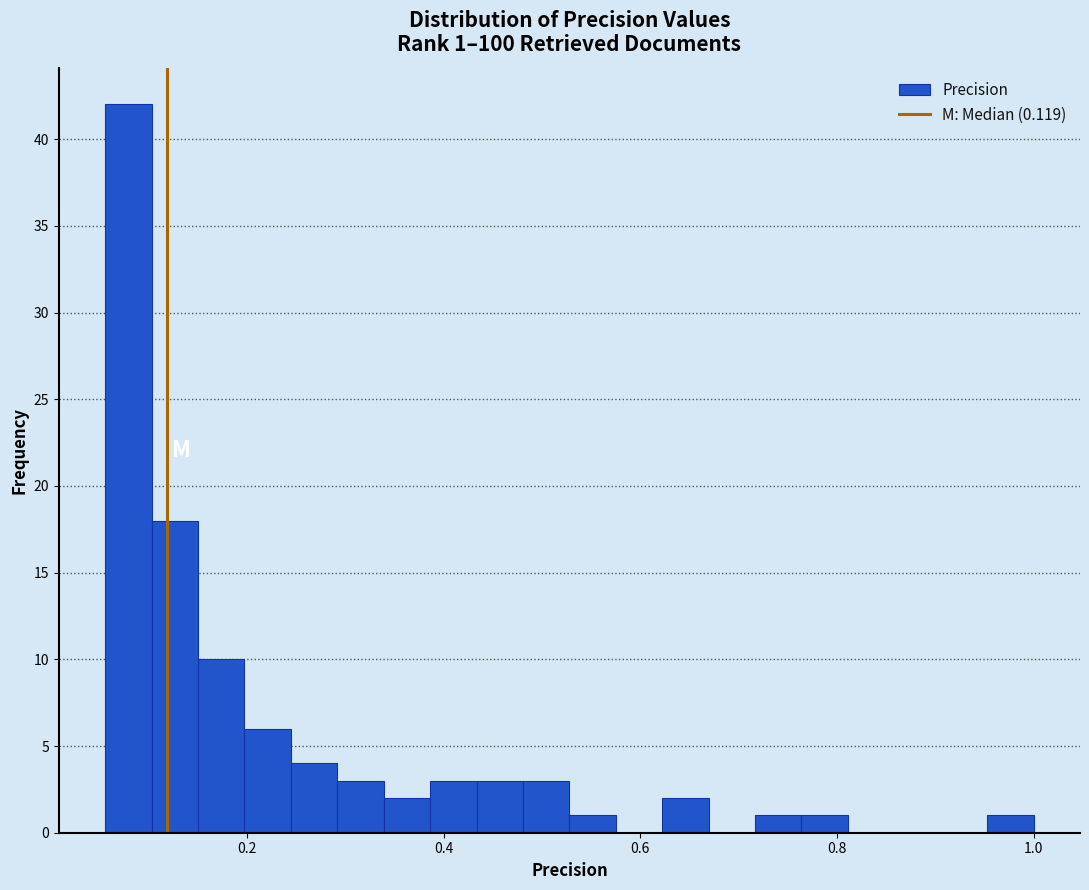

Read against the x-axis, roughly where is the centre of the tallest bar?

0.08